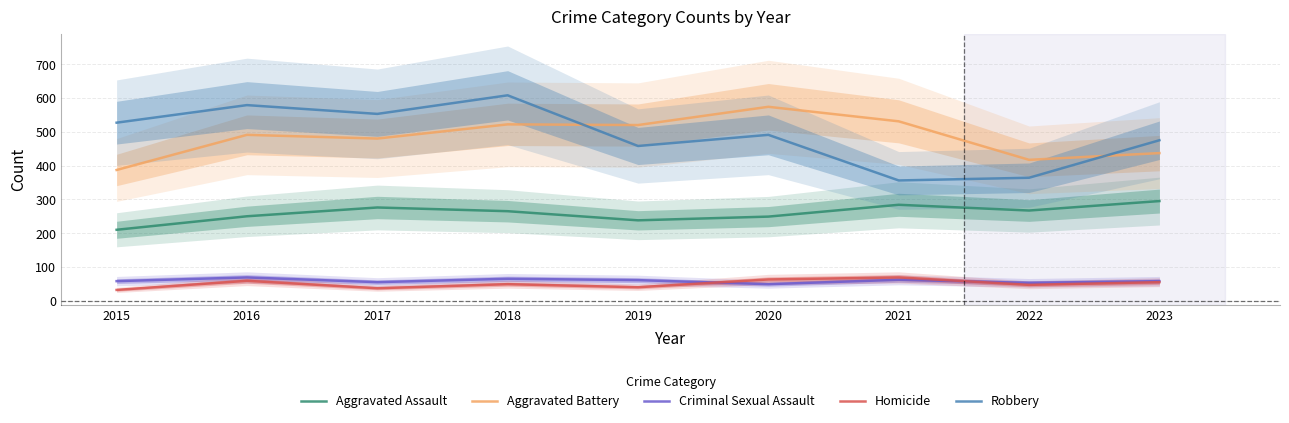

The Criminal Sexual Assault series shows 45 at 2016. True or false?

False